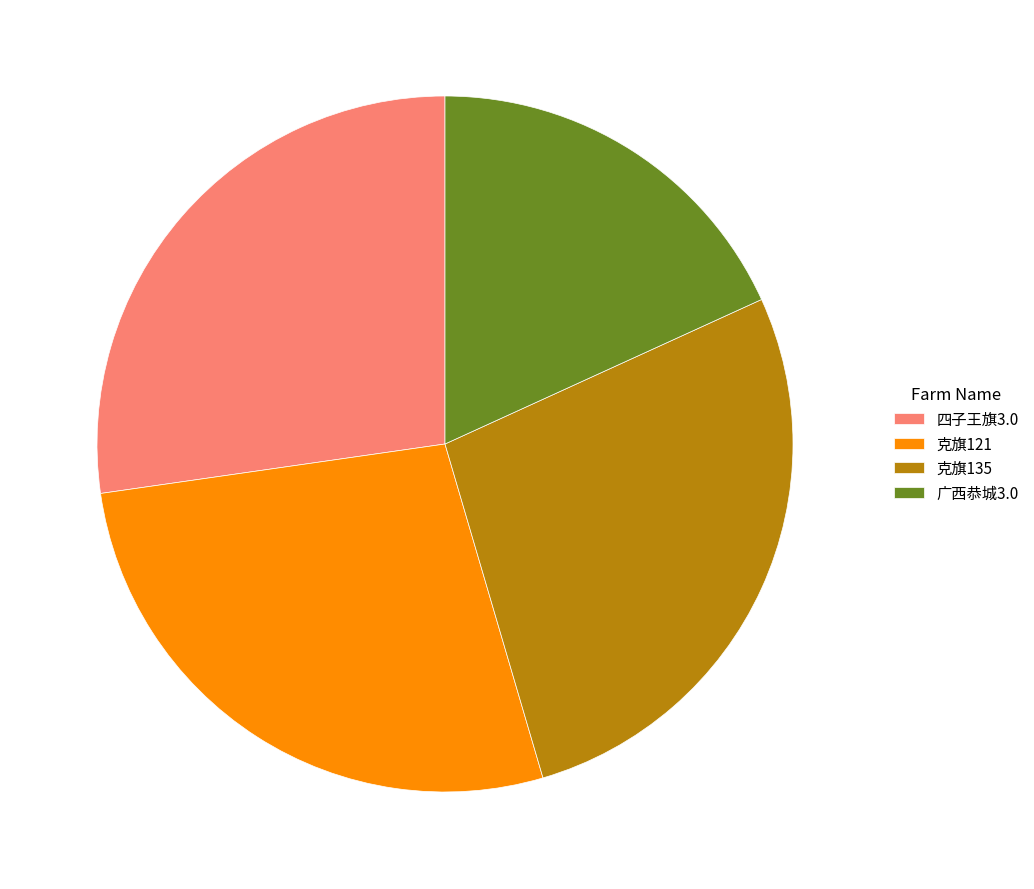

Does 克旗121 account for over 50% of the chart?

No